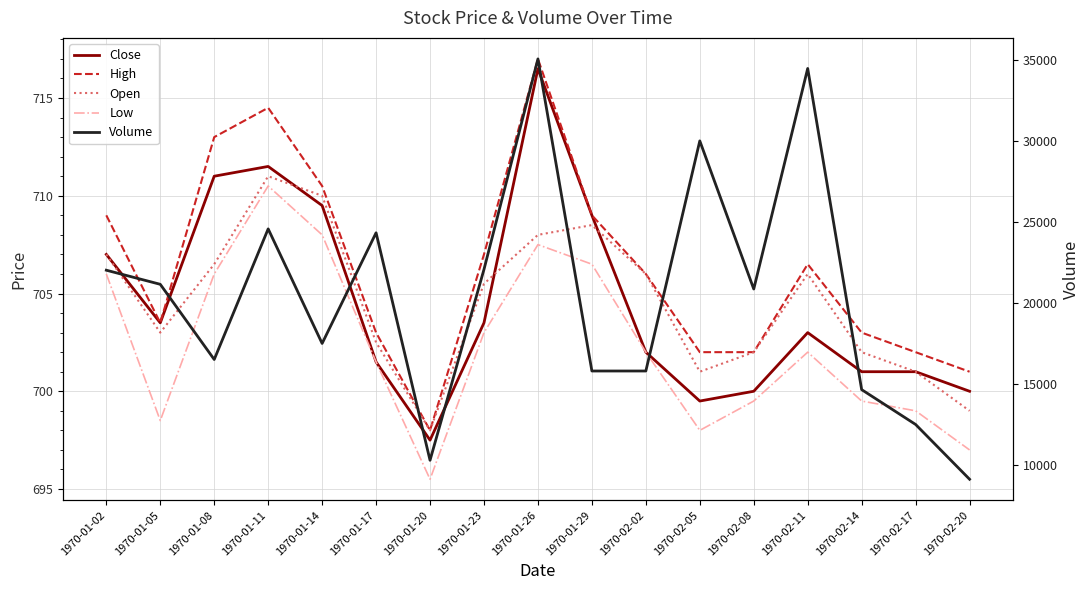

Which category has the lowest value across all series?

1970-01-20